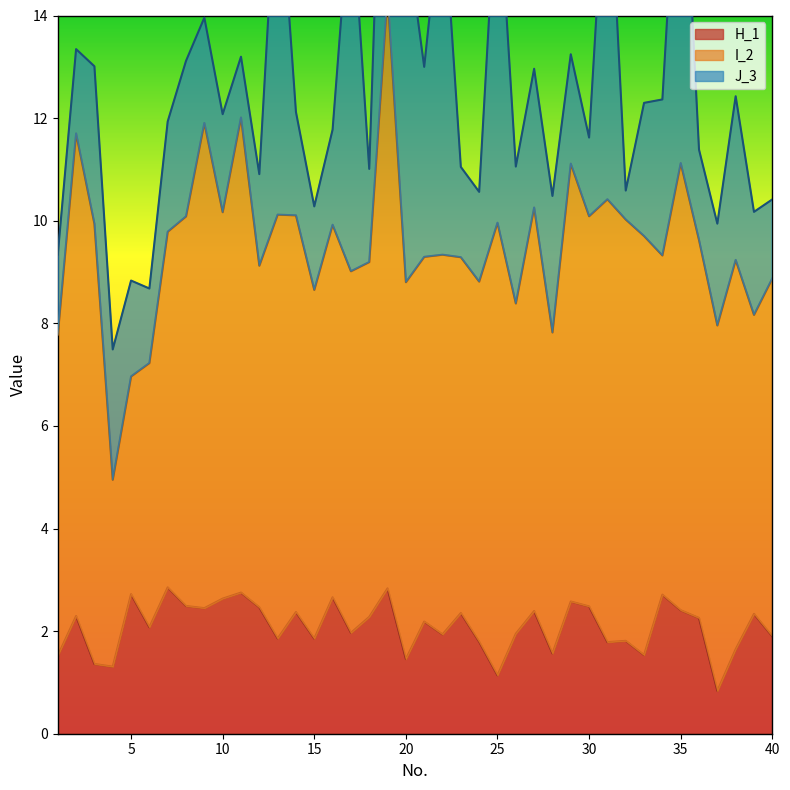

Where does the H_1 series first go above 2?

2